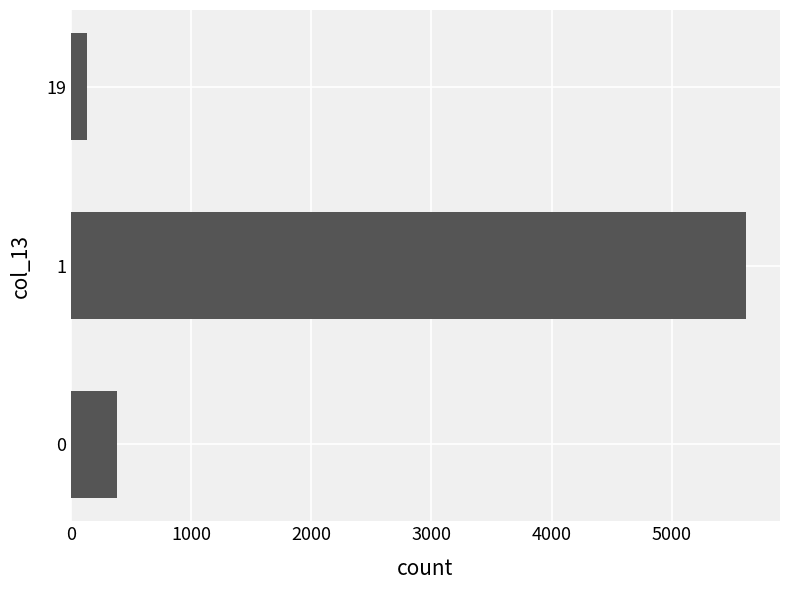

Count the number of categories in the chart.

3